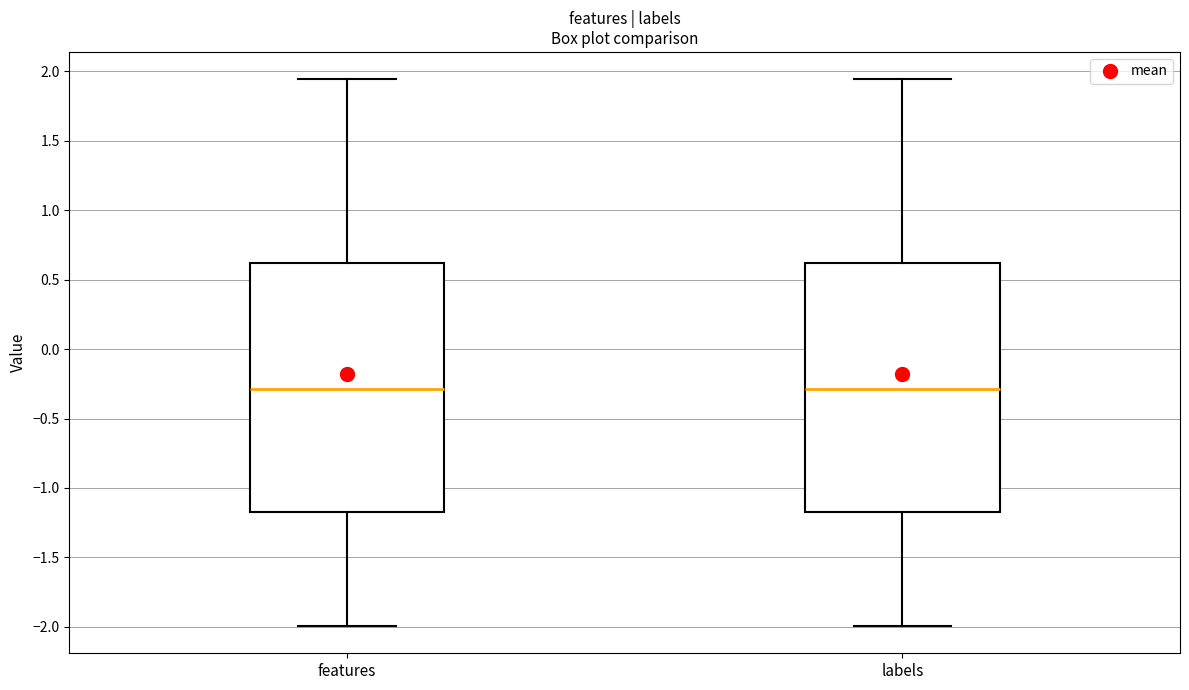

Where does the lower whisker of the box for labels end on the y-axis? The values are not printed on the chart, so give them approximately, as read against the axis.

-2.00